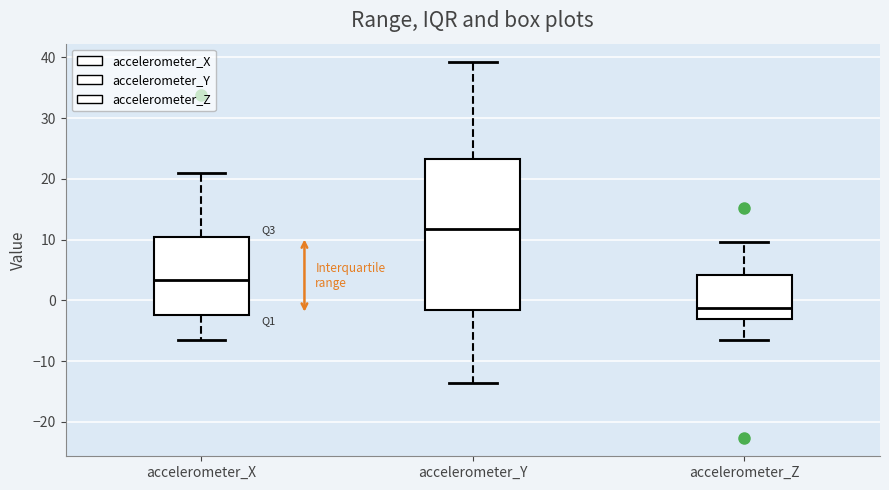

Where does the median line of the box for accelerometer_X sit on the y-axis? The values are not printed on the chart, so give them approximately, as read against the axis.

3